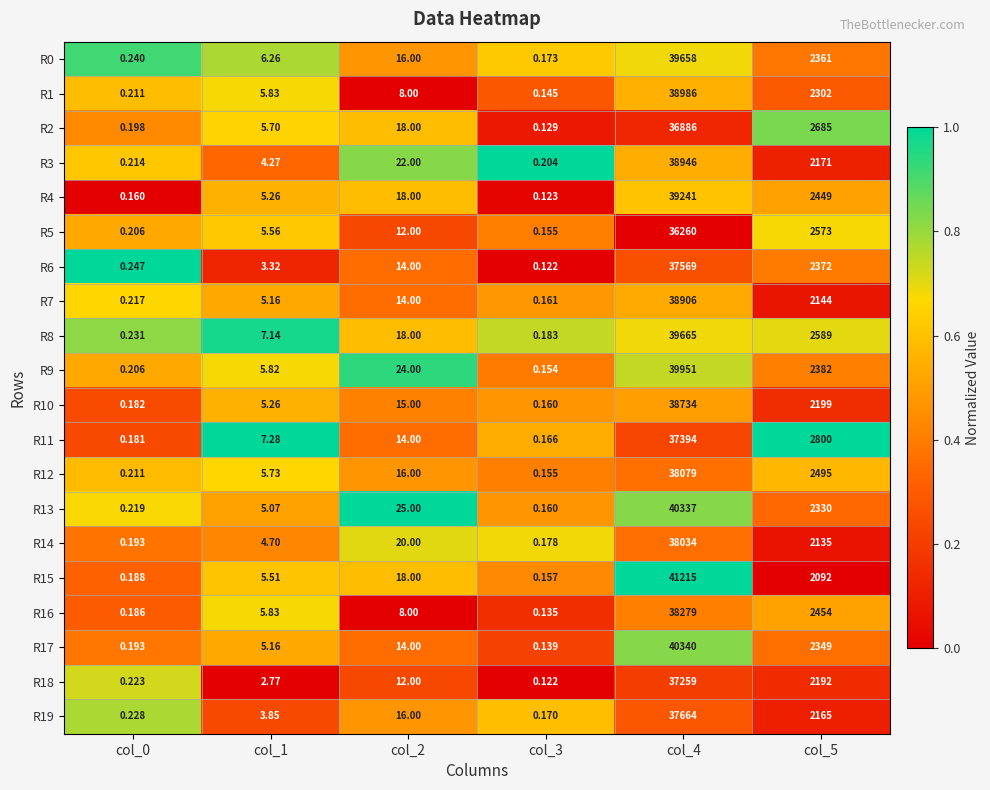

Which series has the largest total across all categories?

R15